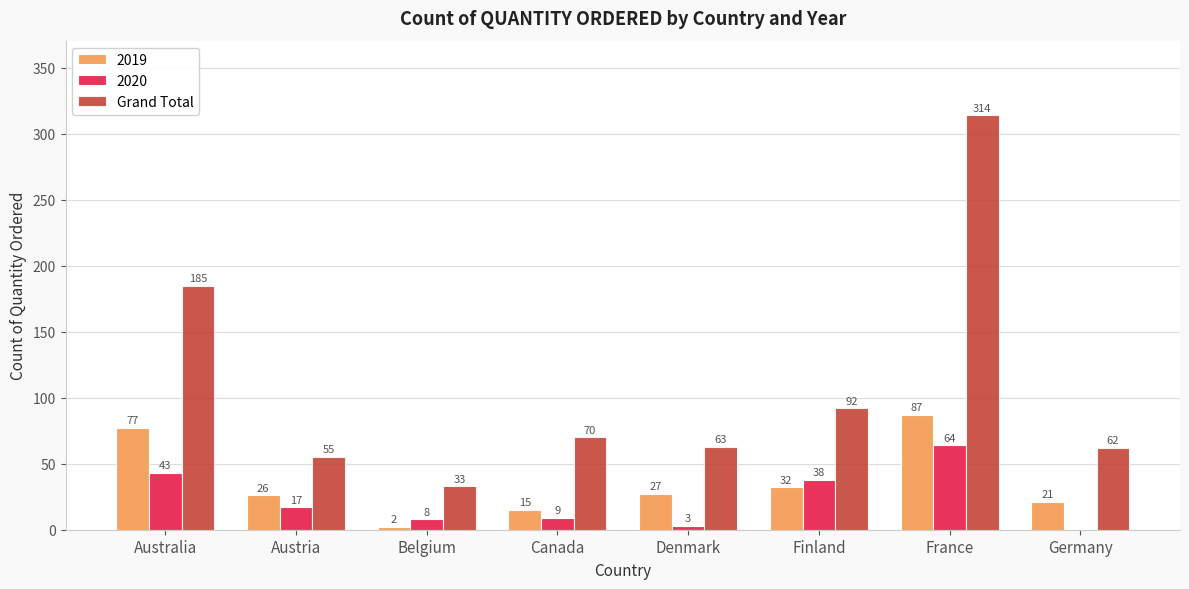

What is the sum of all 2020 values?

182